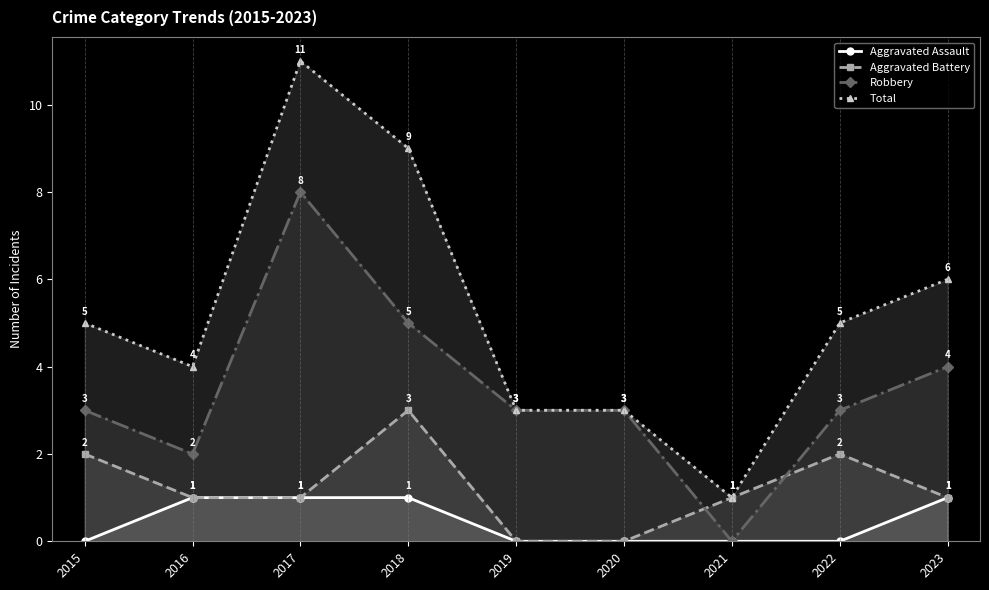

Between 2018 and 2020, which series saw the biggest shift?

Total